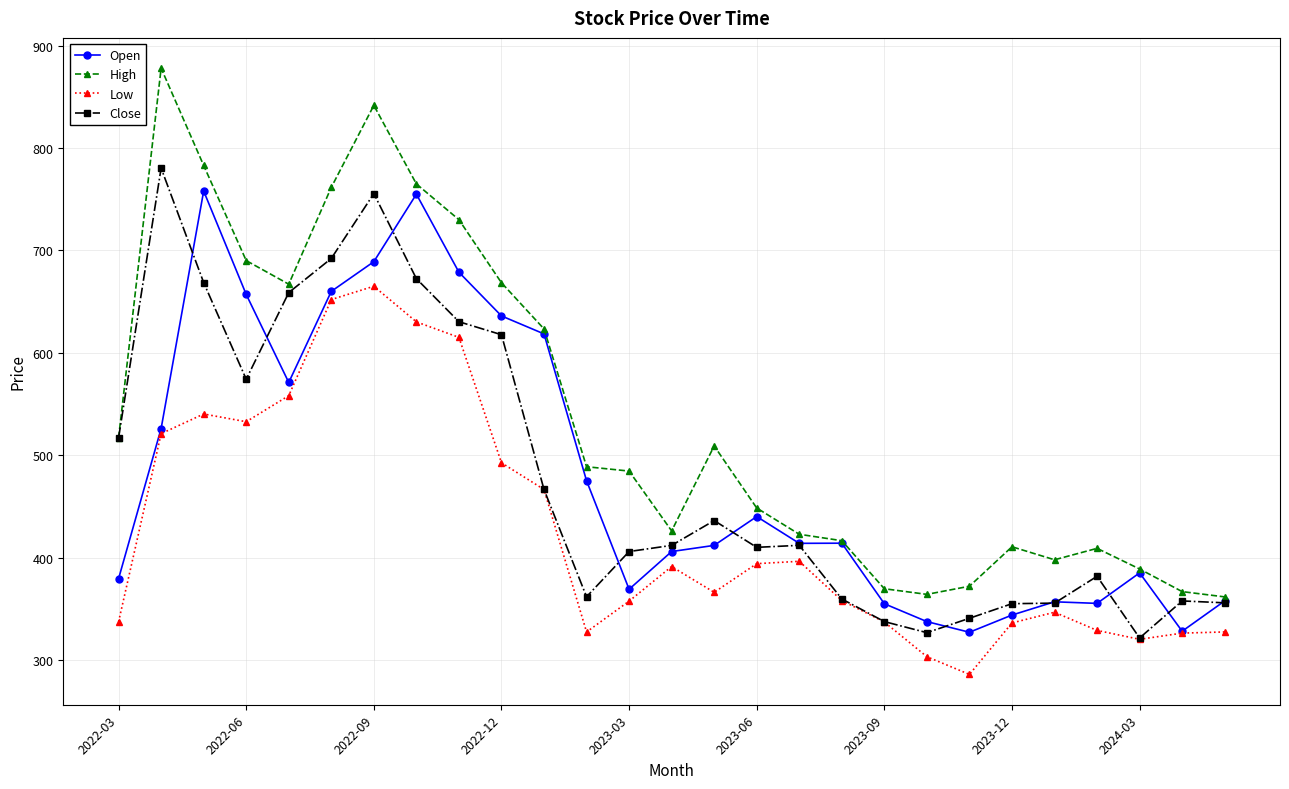

True or false: High has more than 2 points higher than both neighbors.

True